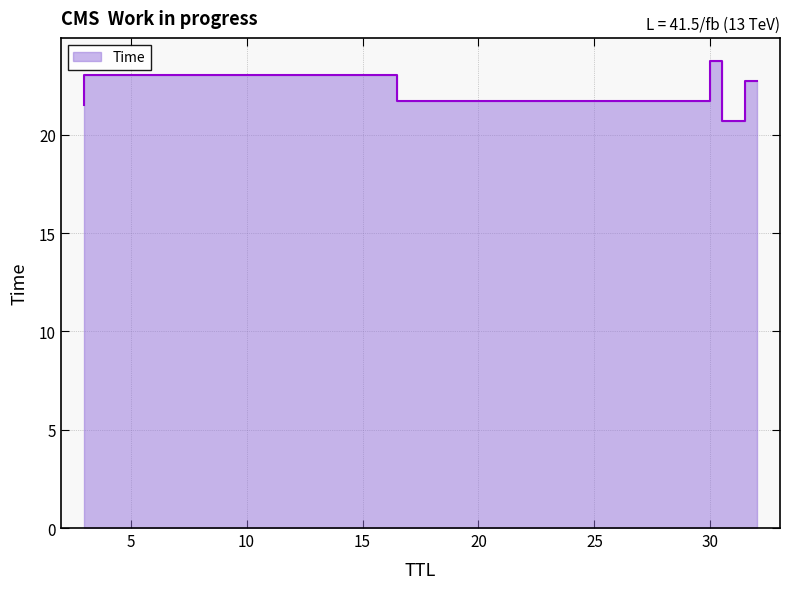

Is it true that the value at 32 is 6.3?

False